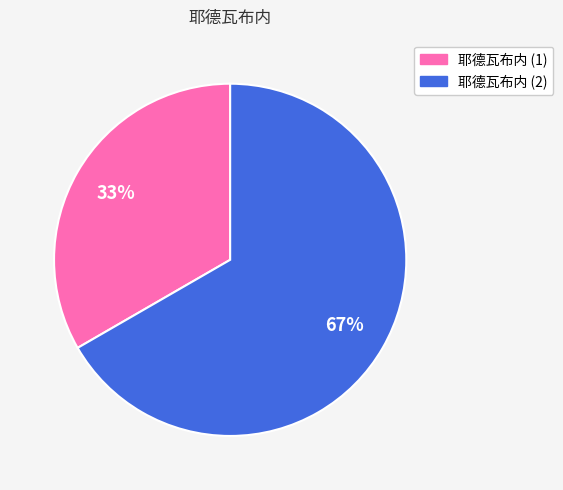

What percentage is the 耶德瓦布内 (2) slice, to the nearest percent?

67%